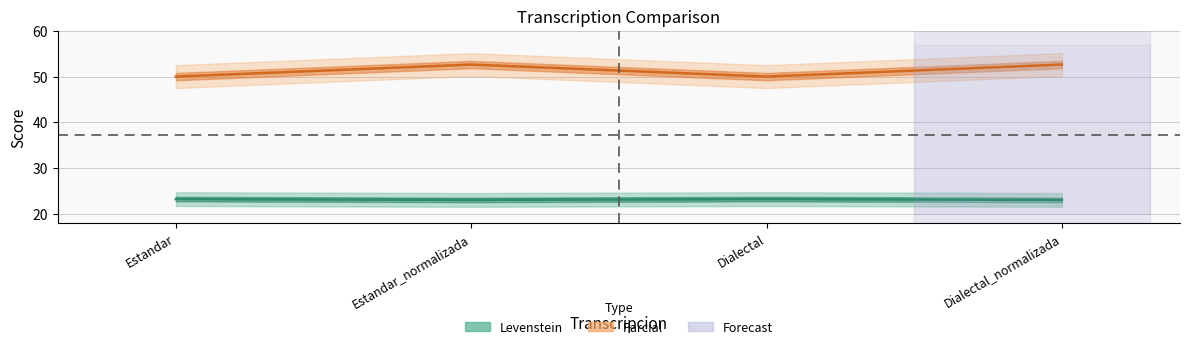

At how many categories does at least one series exceed 36?

4